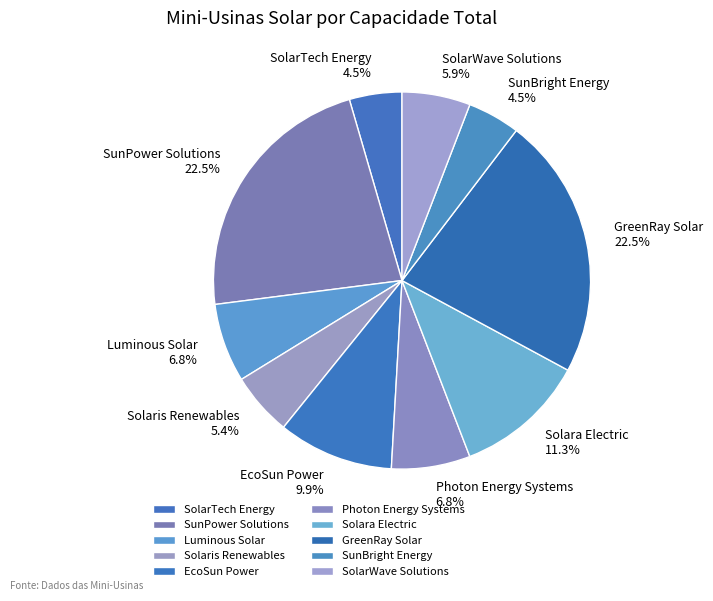

What portion of the pie excludes SunBright Energy?

95.5%